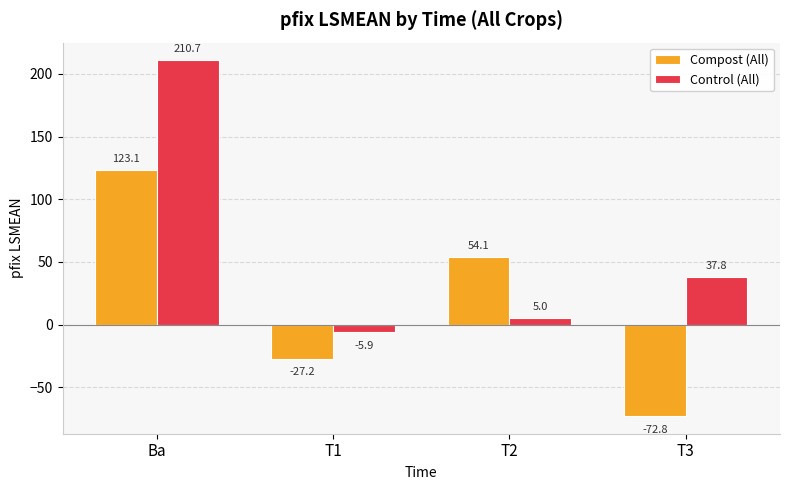

The Control (All) series shows -5.9 at T1. True or false?

True